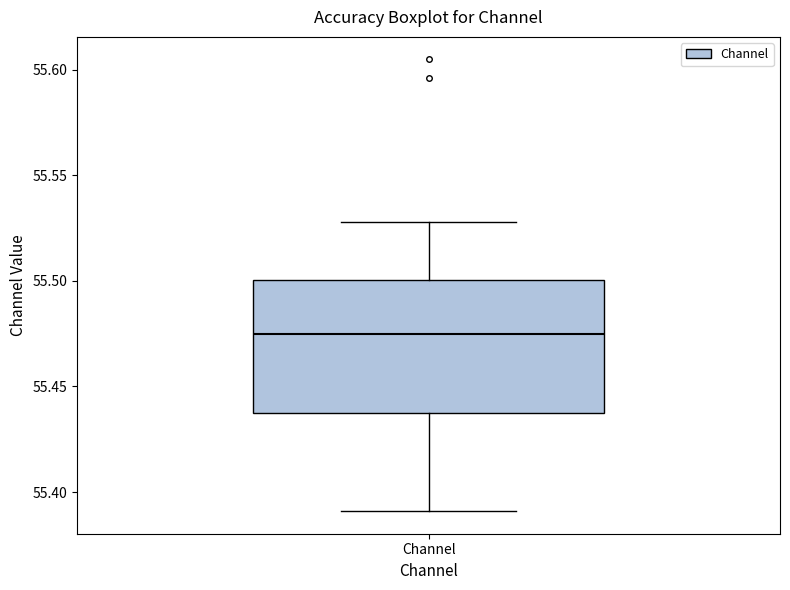

Transcribe this box plot: give where the median line is, the range the box spans, and where the two whiskers end, as read against the y-axis. The values are not printed on the chart, so give them approximately, as read against the axis.

median 55.475, box 55.435 to 55.500, whiskers 55.390 to 55.530